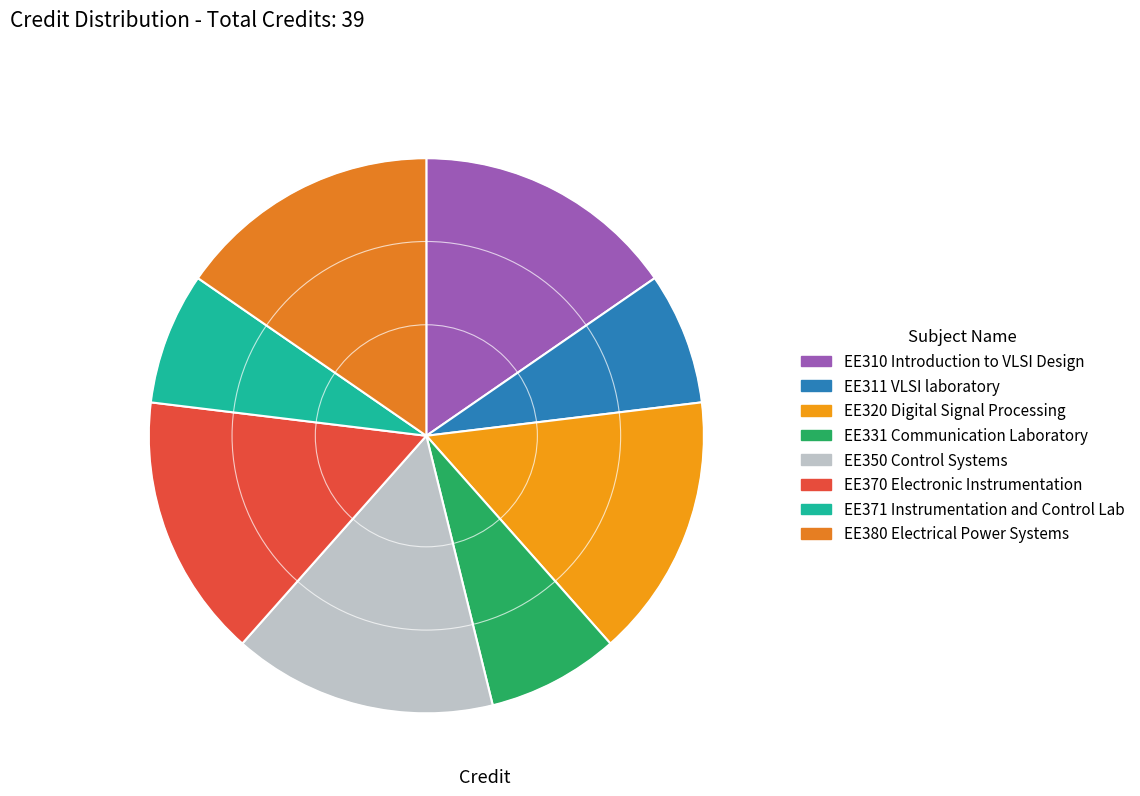

To the nearest percent, what is the difference between the EE371 Instrumentation and Control Lab and EE310 Introduction to VLSI Design slice percentages?

8%